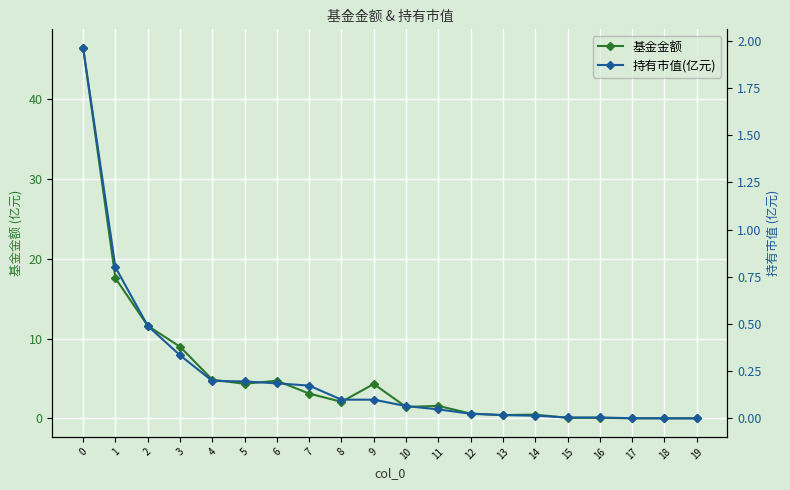

Is it true that 基金金额 equals 0.1 at 16?

True